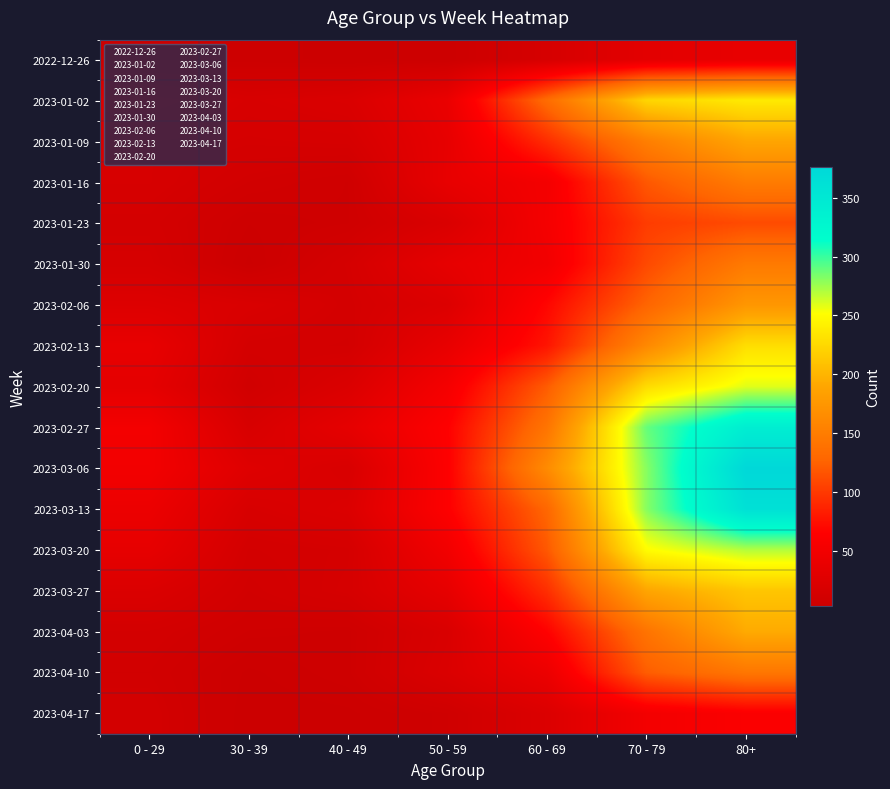

What is the spread (max minus min) of values at 60 - 69?

148